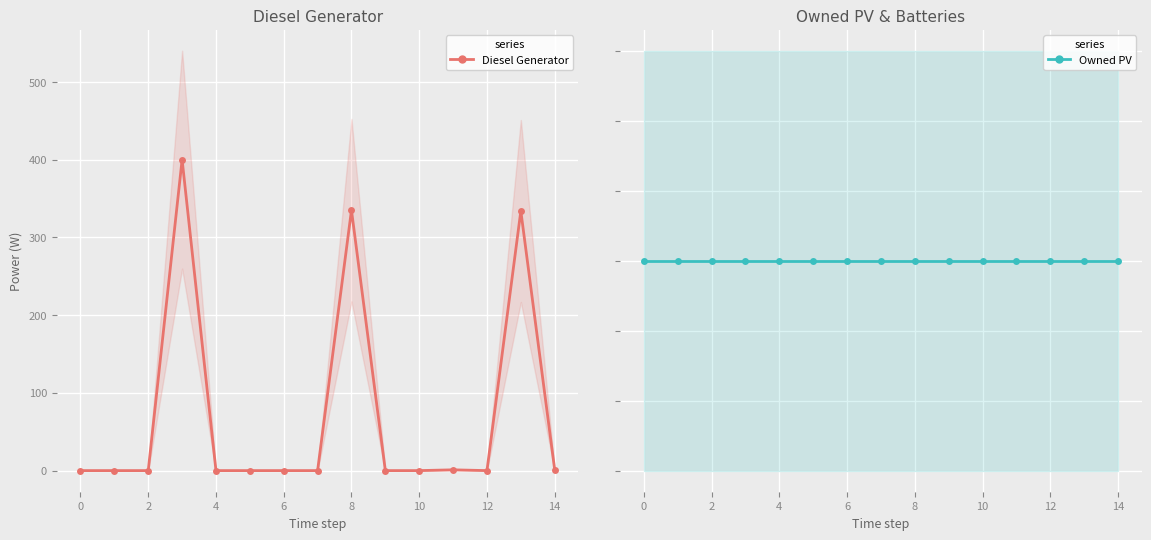

At which label is Diesel Generator closest to 200?

13